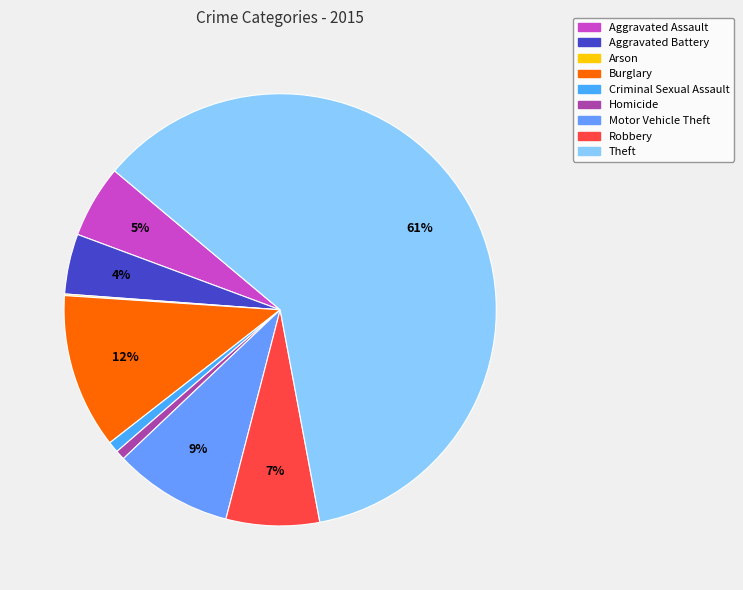

How many slices are in this pie chart?

9